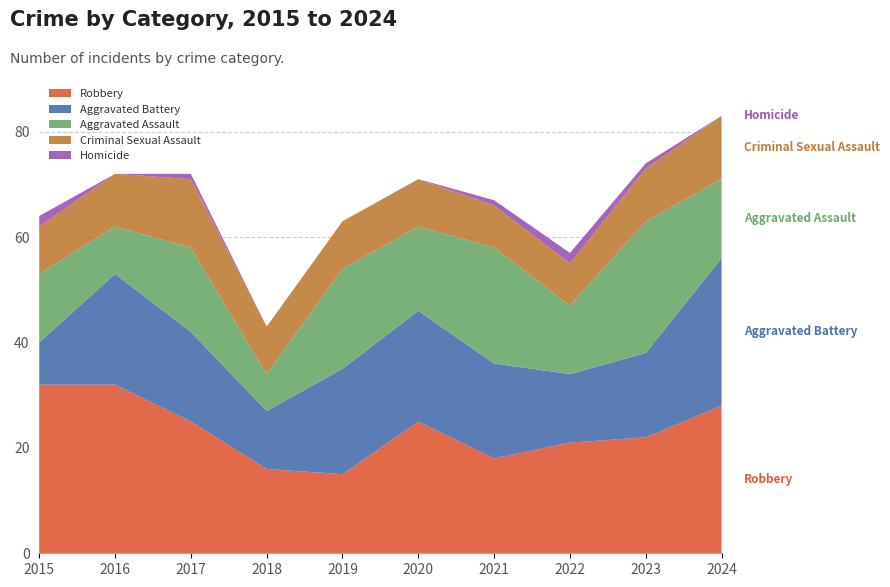

Reading left to right, transcribe all the data shown in this chart.

Robbery: 2015=32	2016=32	2017=25	2018=16	2019=15	2020=25	2021=18	2022=21	2023=22	2024=28
Aggravated Battery: 2015=8	2016=21	2017=17	2018=11	2019=20	2020=21	2021=18	2022=13	2023=16	2024=28
Aggravated Assault: 2015=13	2016=9	2017=16	2018=7	2019=19	2020=16	2021=22	2022=13	2023=25	2024=15
Criminal Sexual Assault: 2015=9	2016=10	2017=13	2018=9	2019=9	2020=9	2021=8	2022=8	2023=10	2024=12
Homicide: 2015=2	2016=0	2017=1	2018=0	2019=0	2020=0	2021=1	2022=2	2023=1	2024=0